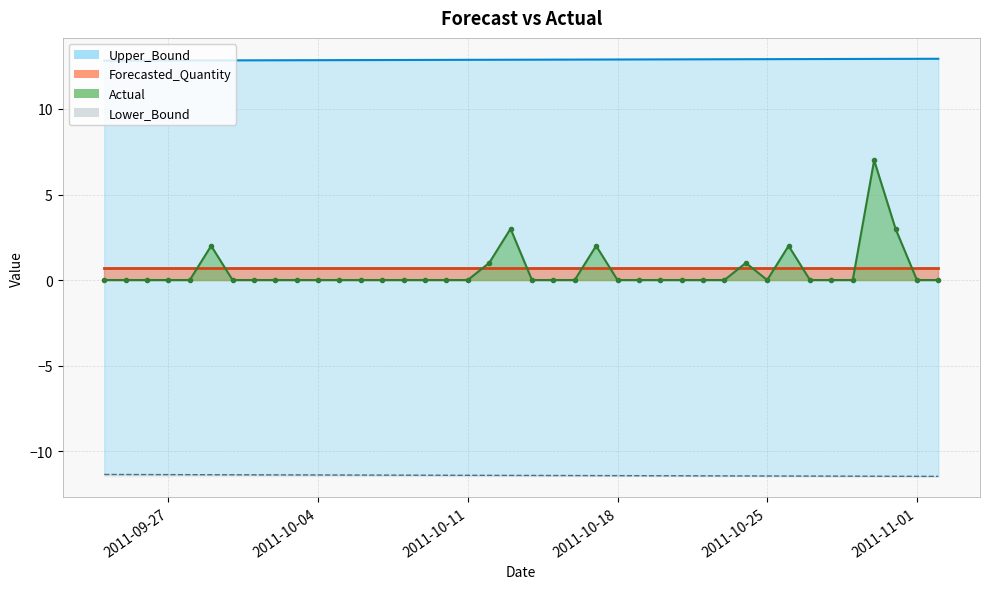

What is the difference between the second highest and second lowest values in the Upper_Bound series?

0.1